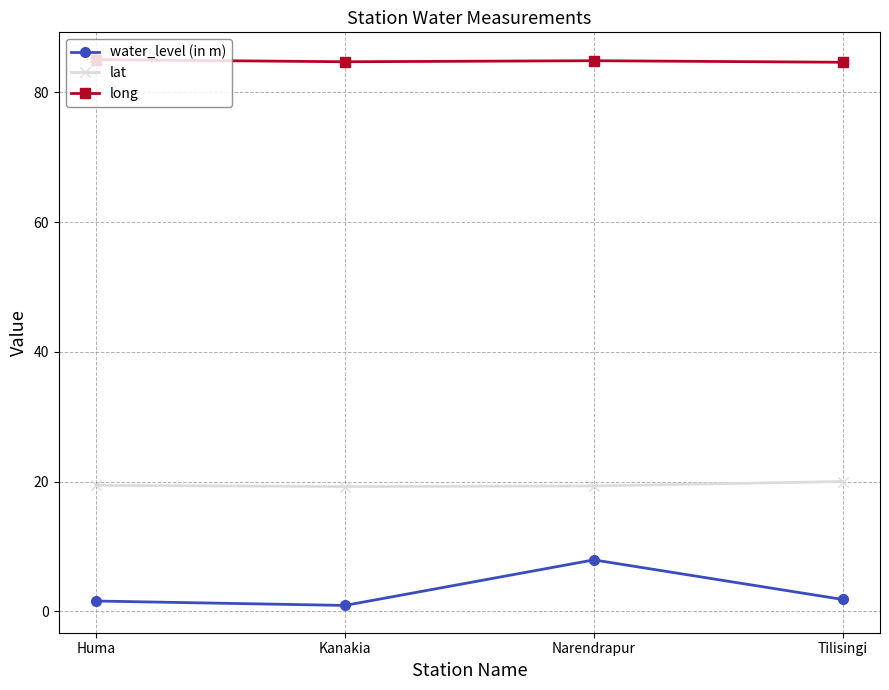

At which category does water_level (in m) reach its first local valley?

Kanakia